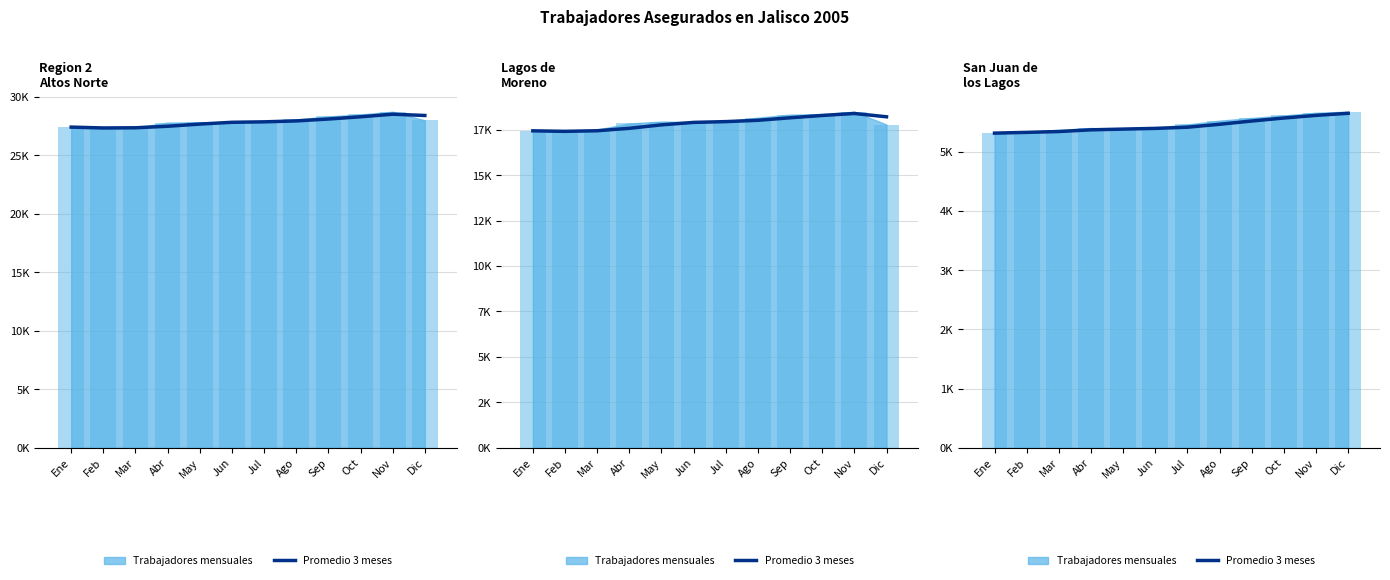

At which label does the data first exceed 5416?

Jul